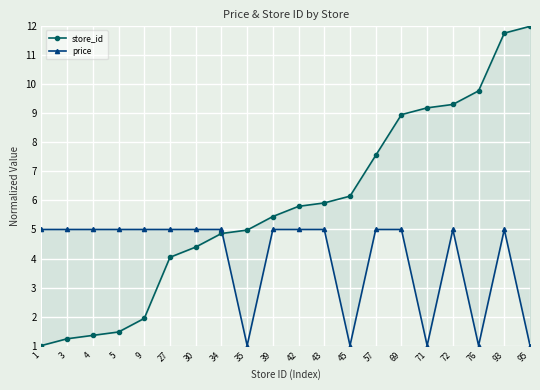

Is it true that price equals 8.9 at 4?

False